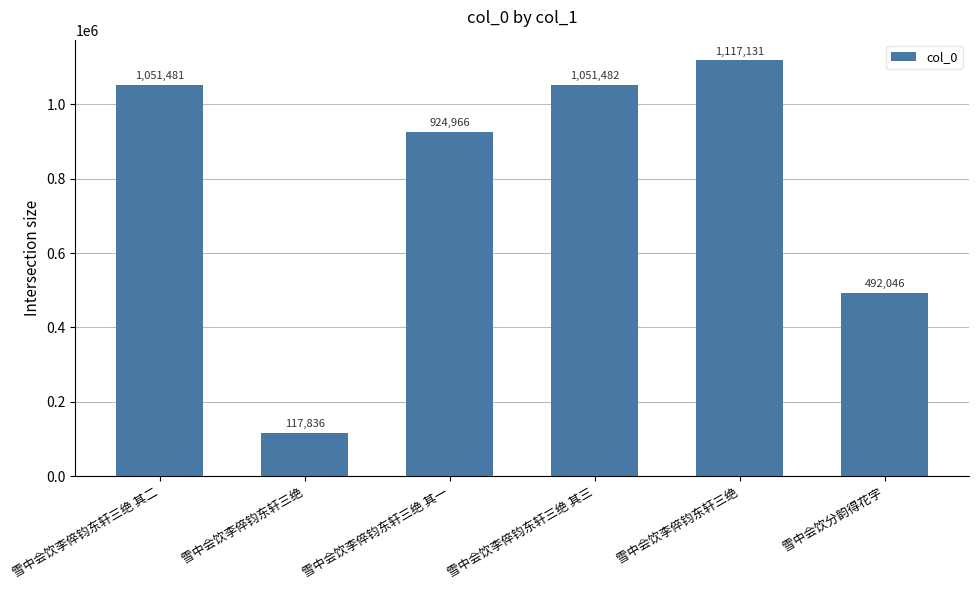

What is the maximum value shown in the chart?

1117131